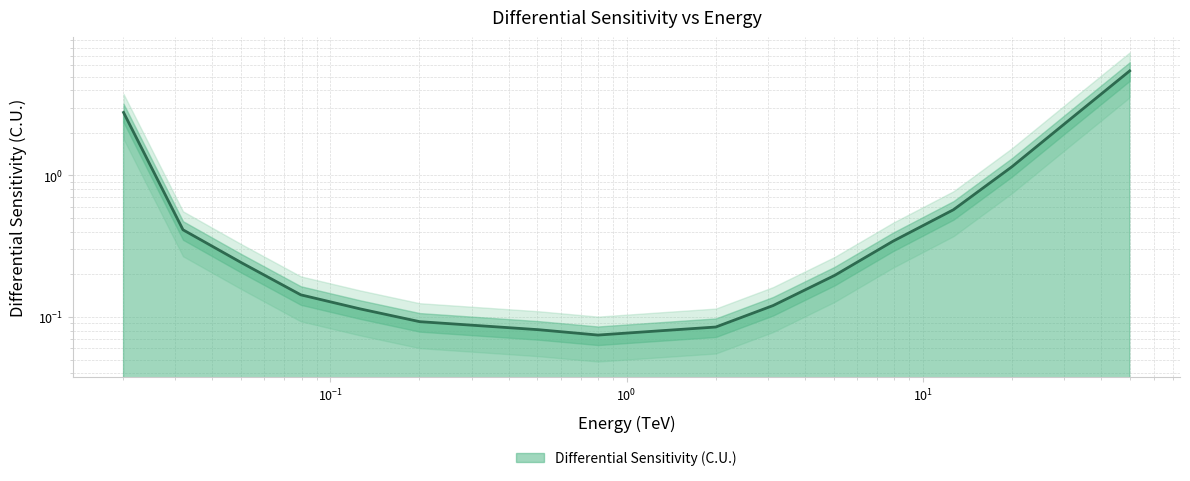

Count the number of data series in this chart.

1